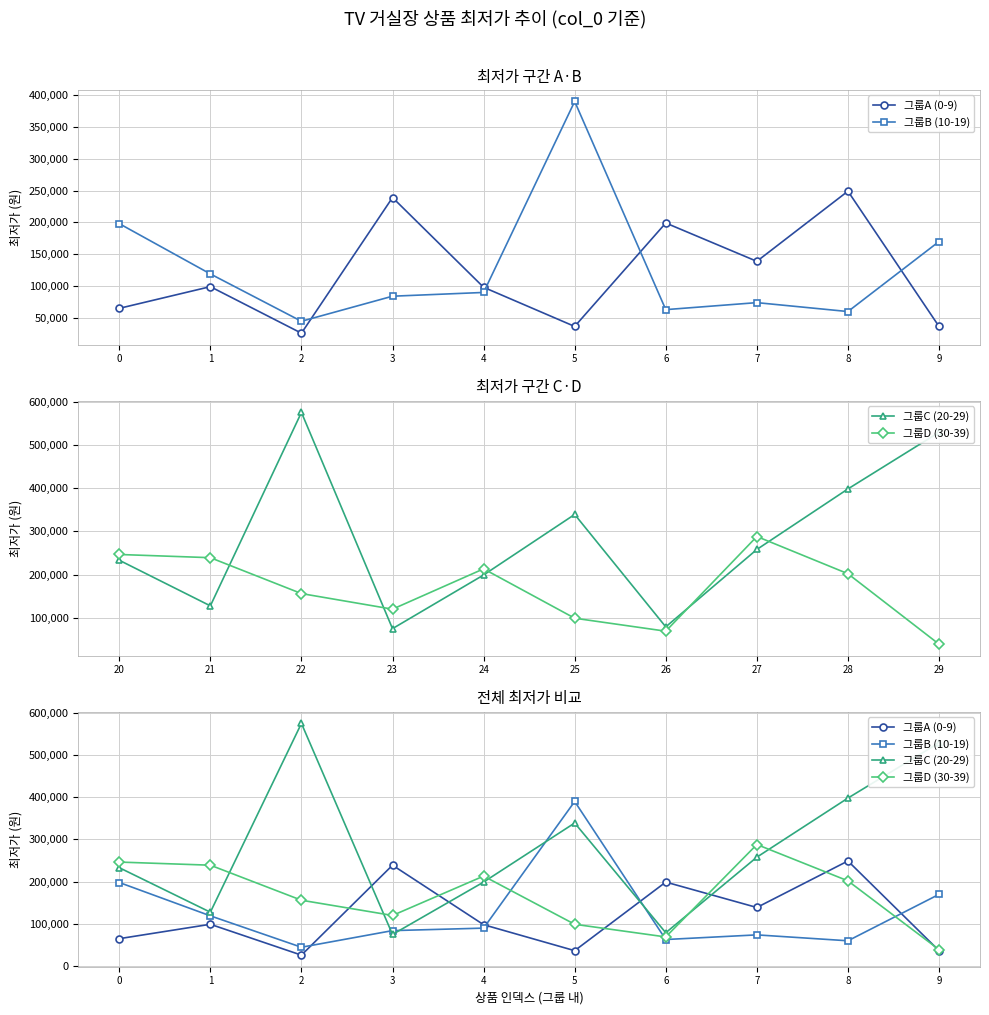

What is the total value across all series at 7?

758700